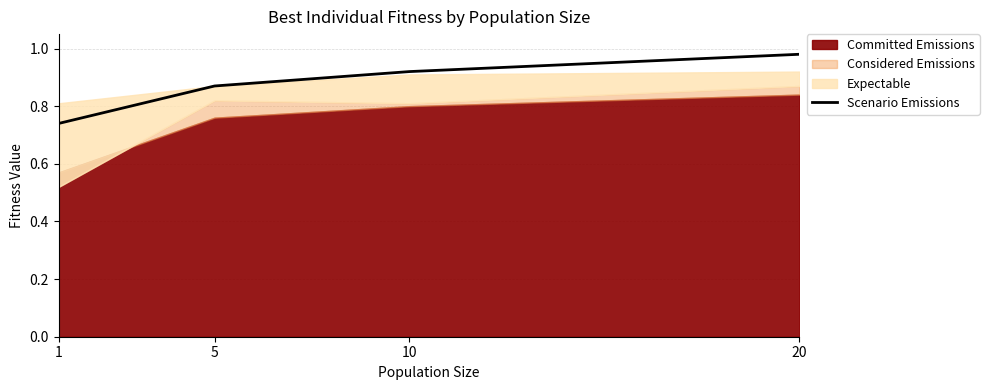

The value at 1 is 1.3. True or false?

False